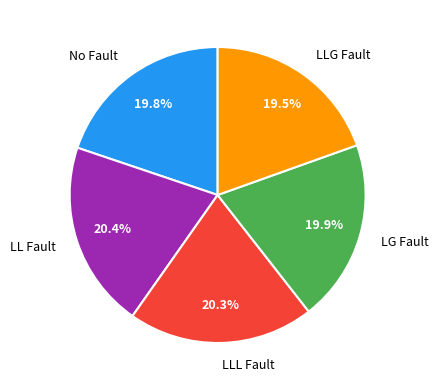

Combined, do LL Fault and LLG Fault account for over 50%?

No